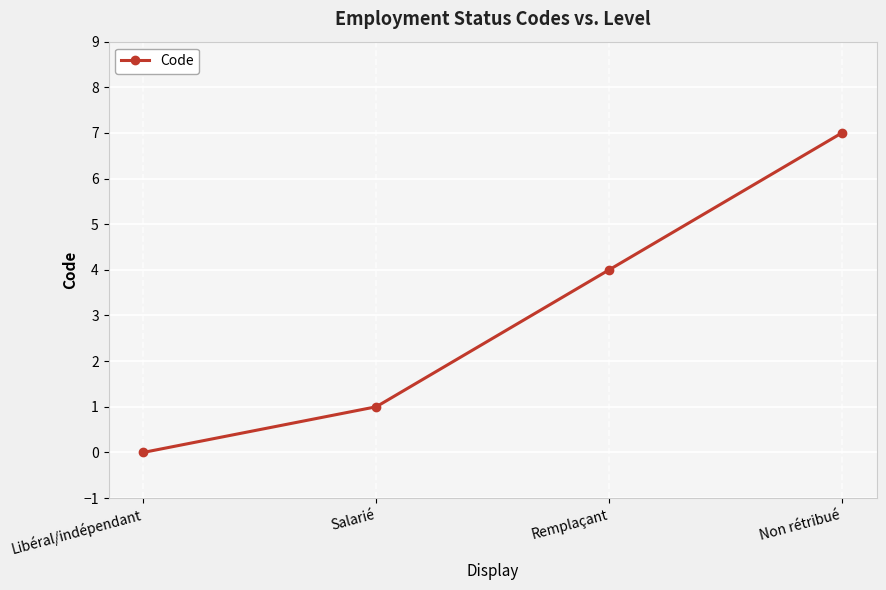

How many positive values are there?

3